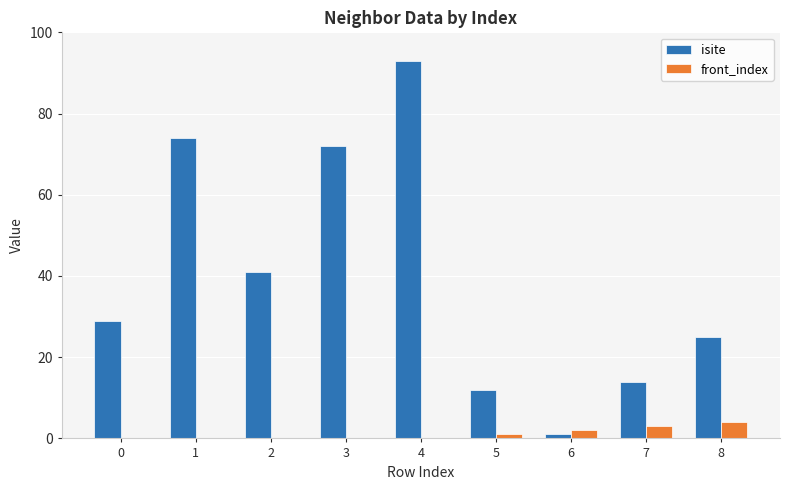

Which series changed the most between 3 and 7?

isite